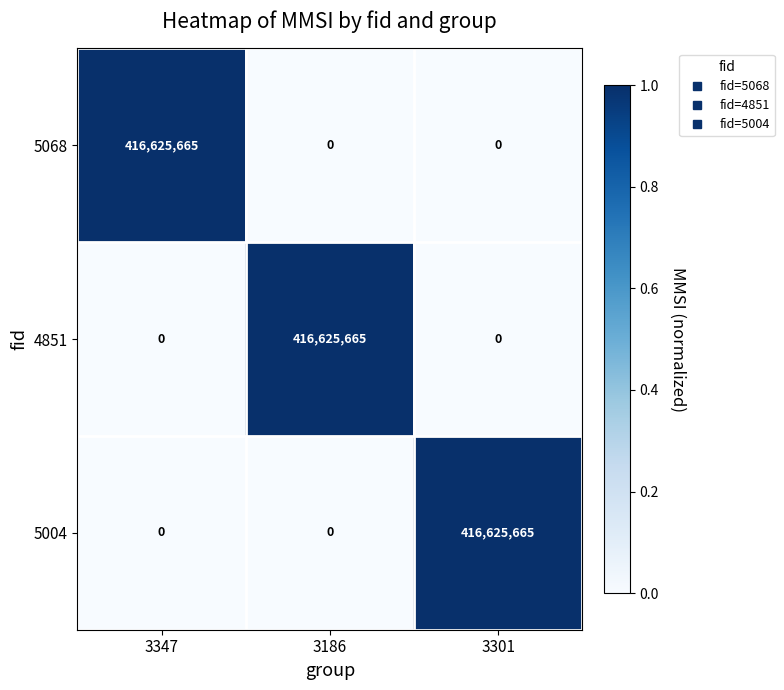

What value does the 4851 series have at 3186, to the nearest 100?

416625700